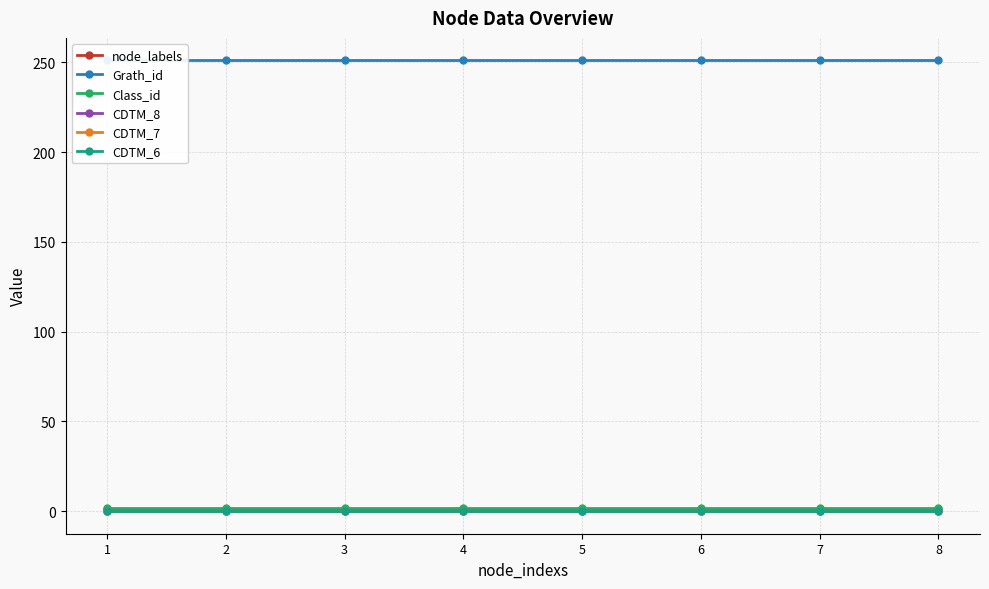

Reading left to right, list all the values displayed in this chart.

node_labels: 1	1	1	1	1	1	1	1
Grath_id: 251	251	251	251	251	251	251	251
Class_id: 2	2	2	2	2	2	2	2
CDTM_8: 0	0	0	0	0	0	0	0
CDTM_7: 0	0	0	0	0	0	0	0
CDTM_6: 0	0	0	0	0	0	0	0